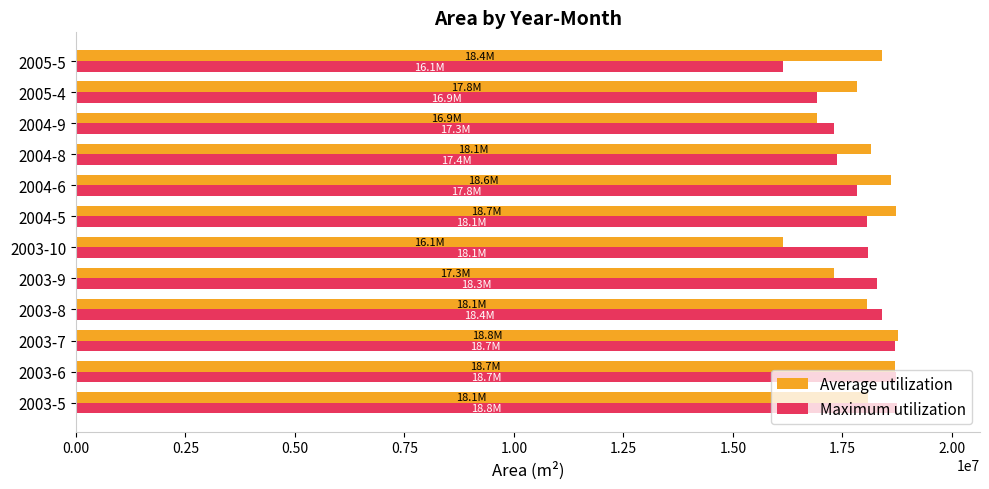

What is the spread (max minus min) of values at 2003-8?

348300